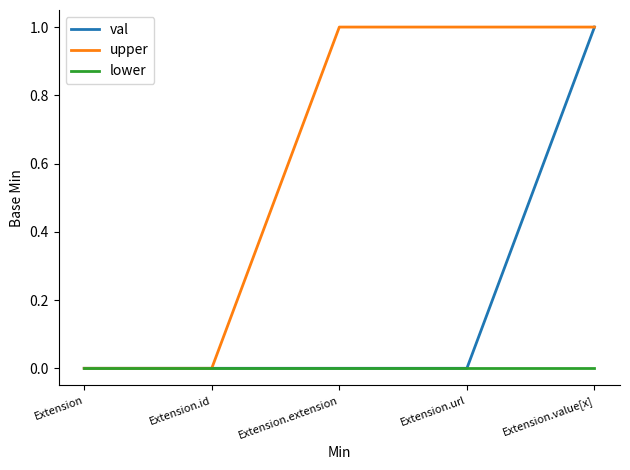

The val series shows 0 at Extension.id. True or false?

True